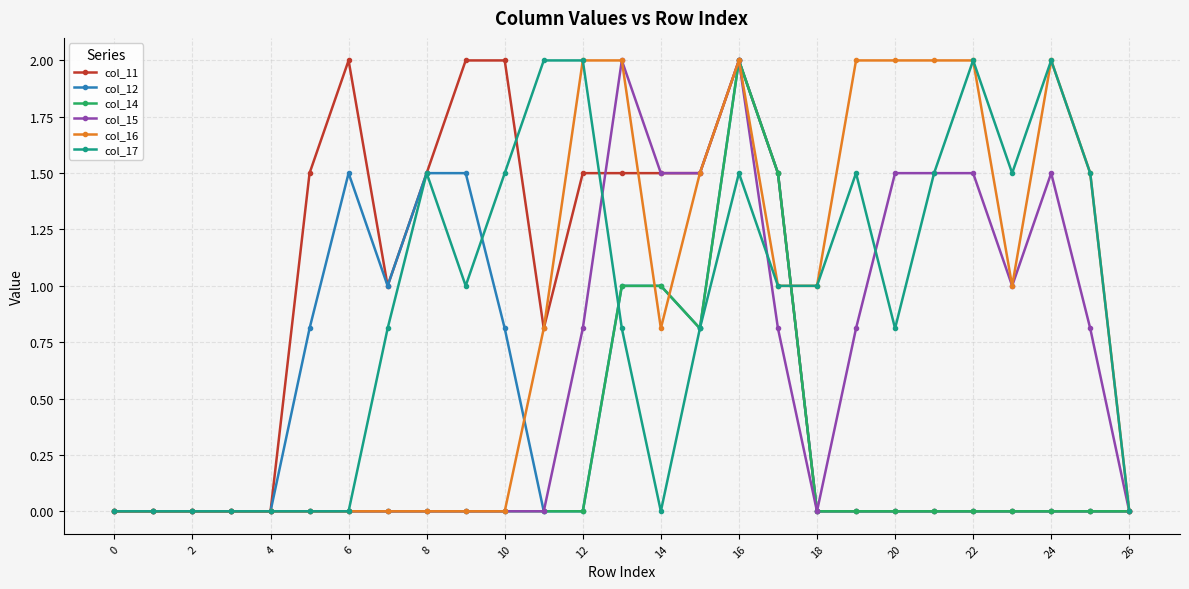

True or false: col_17 has more than 2 points higher than both neighbors.

True